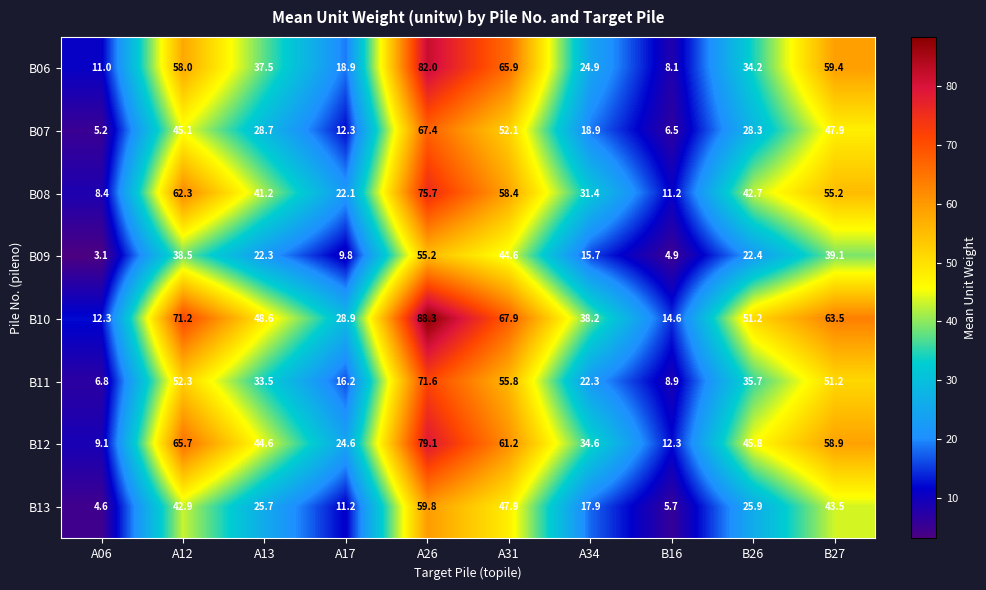

At which category is the sum across all series the highest?

A26